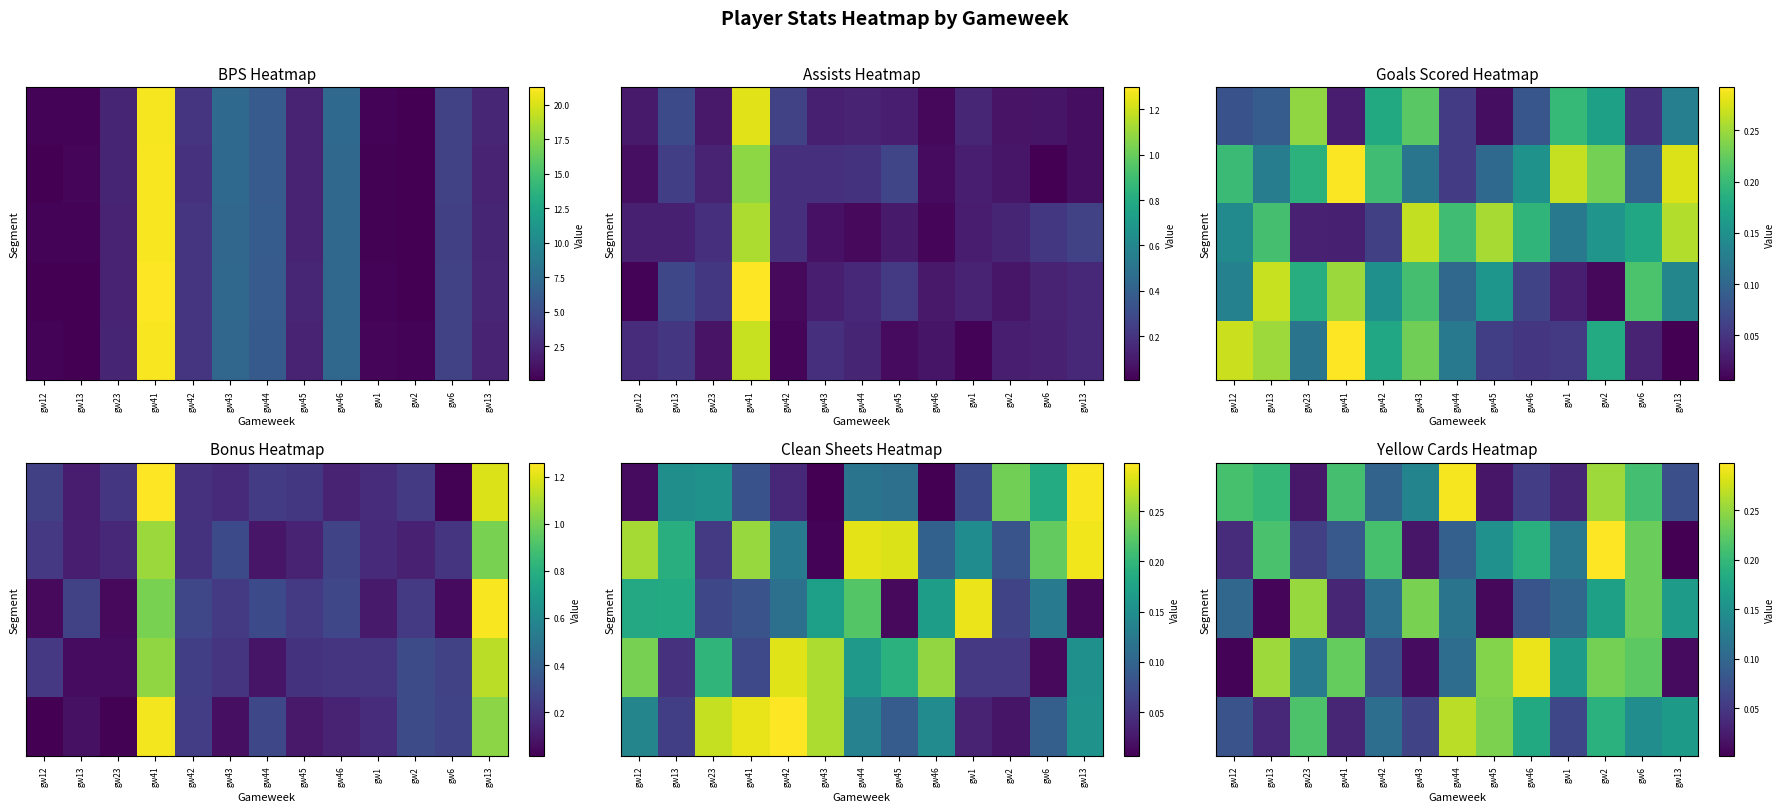

At how many categories does at least one series exceed 0?

13